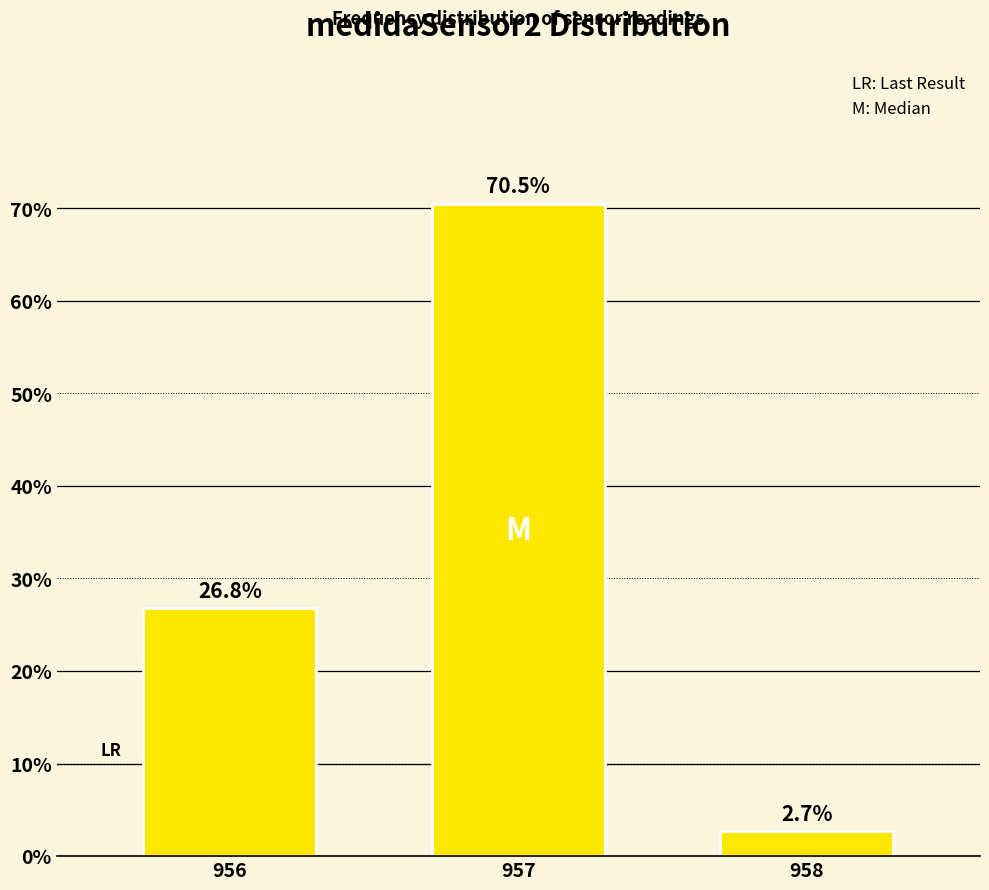

Reading left to right, extract all data points from this chart.

956=26.8	957=70.5	958=2.7